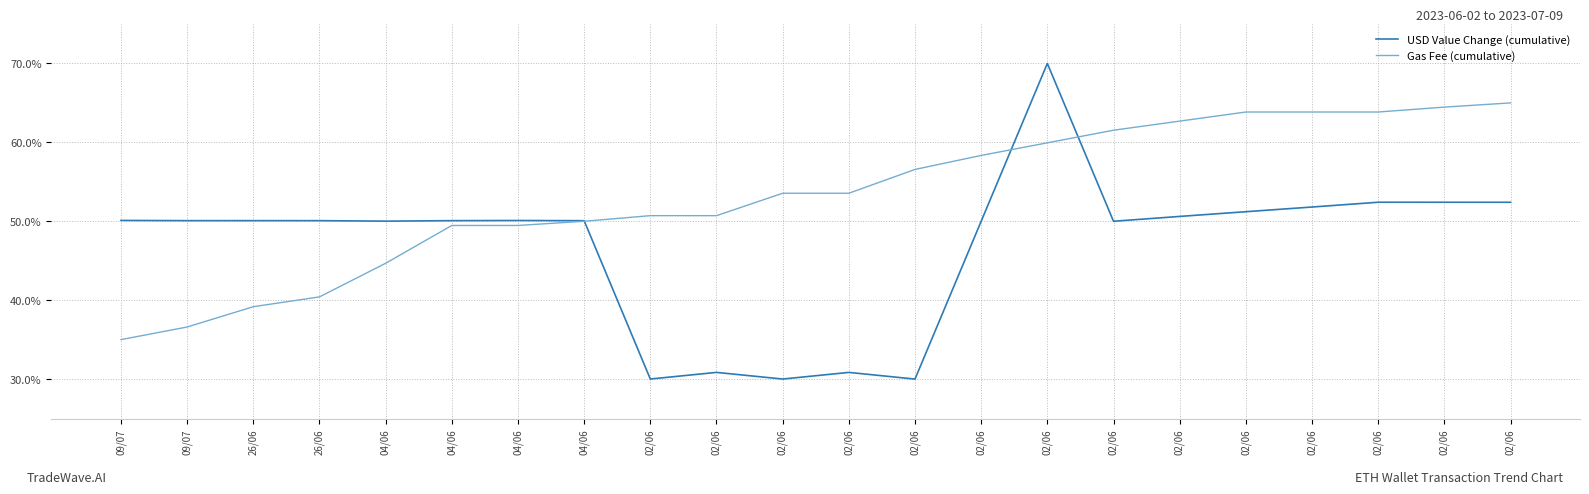

What are all the series names shown in the legend?

USD Value Change (cumulative), Gas Fee (cumulative)